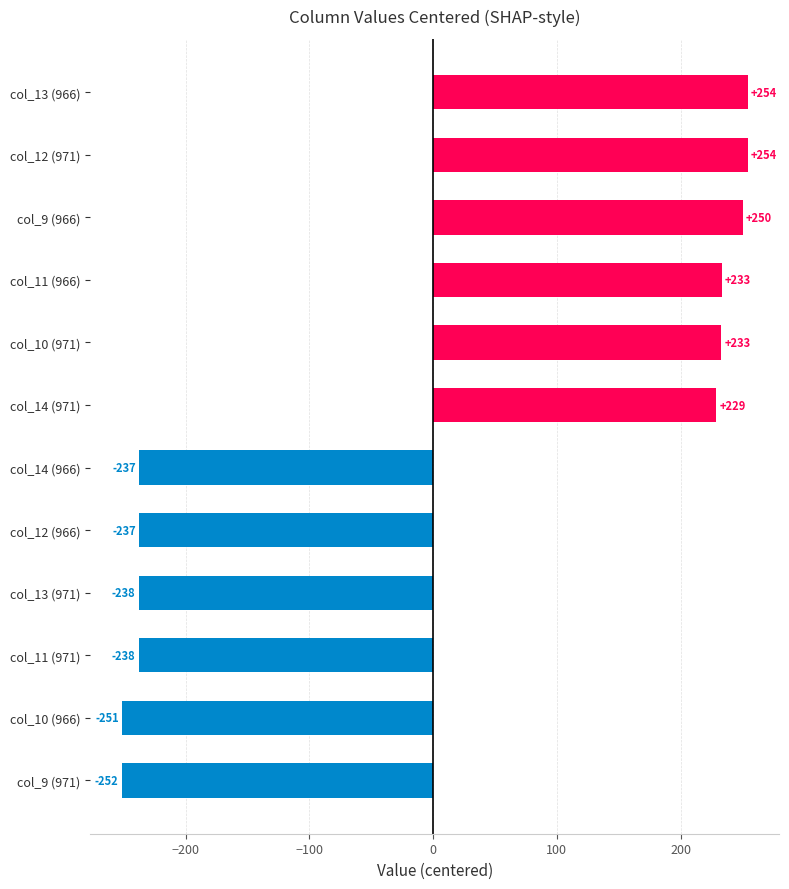

The chart shows a value of -237.4 at col_14 (966). True or false?

True